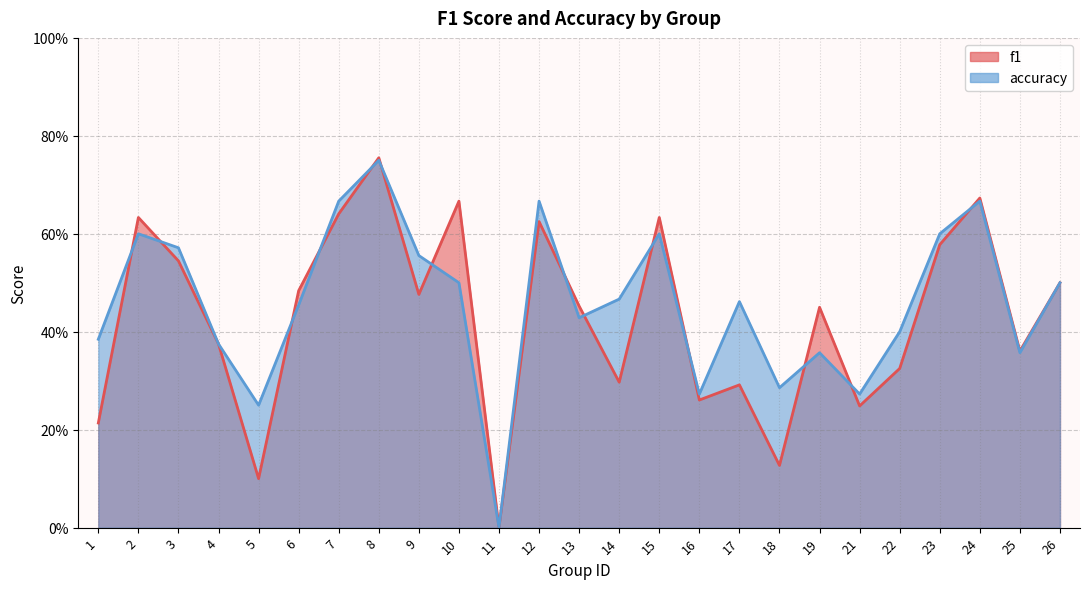

What is the sum of the accuracy values at 26 and 9?

1.1